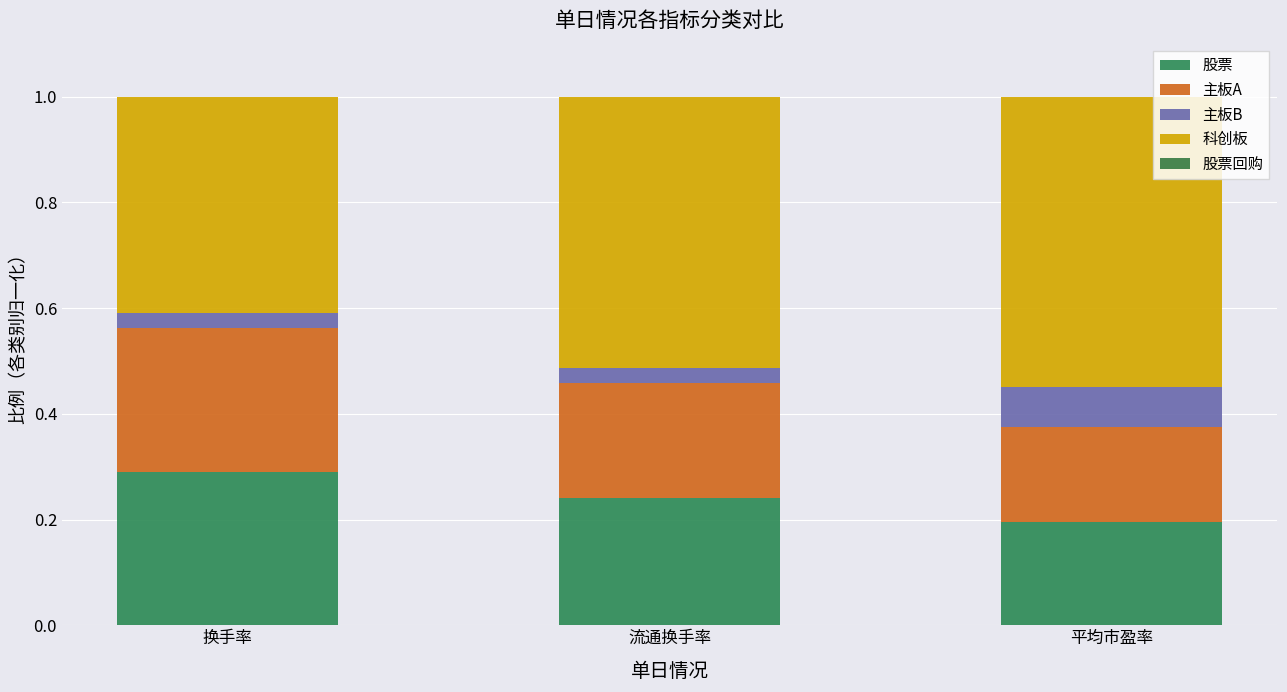

Are the bars grouped side by side (vs. stacked)?

No